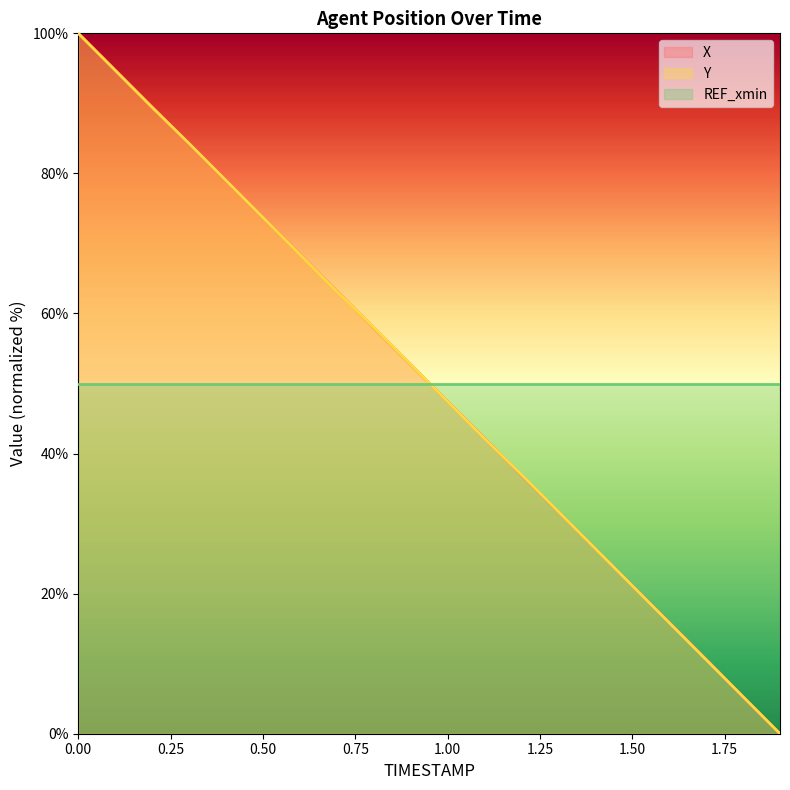

Which series changed the most between 1.5 and 1.7?

Y